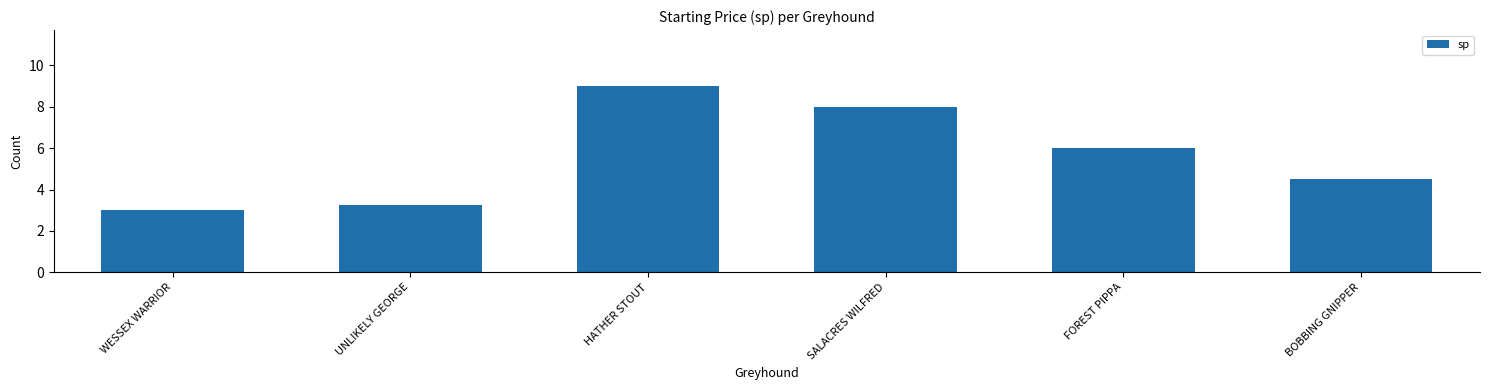

How many bars are there in total?

6